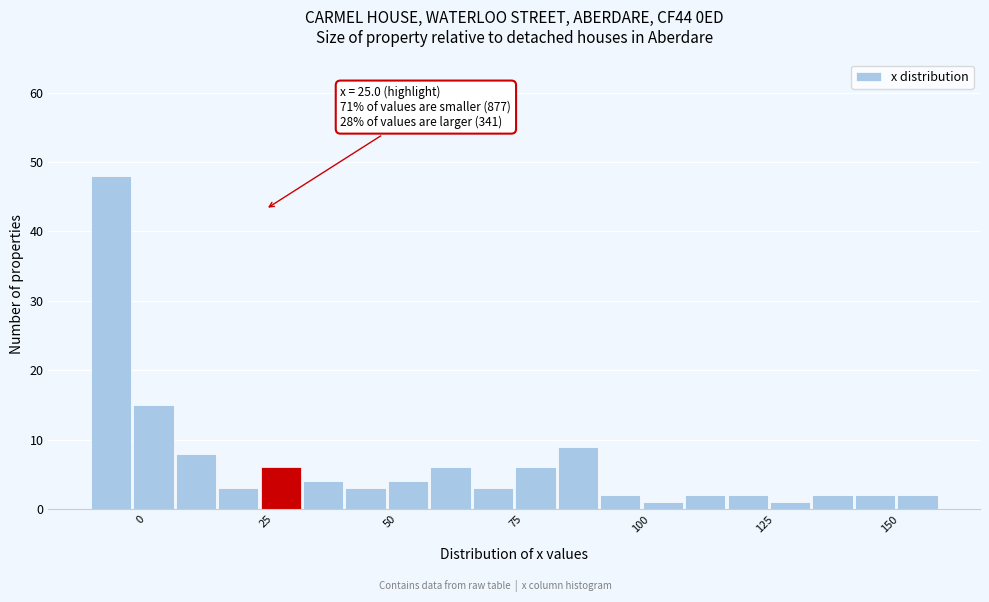

Around what value on the x-axis is the tallest bar? Give the approximate position of its centre, as read against the axis.

-5